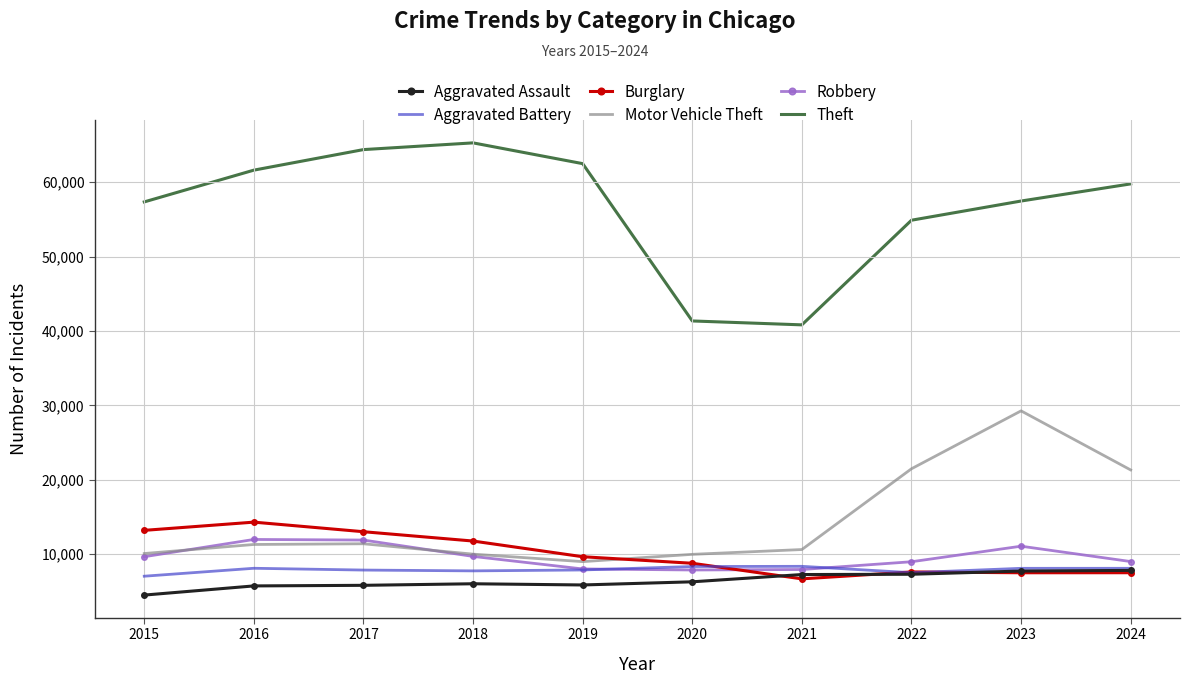

Rank the series by their maximum value, from lowest to highest.

Aggravated Assault, Aggravated Battery, Robbery, Burglary, Motor Vehicle Theft, Theft